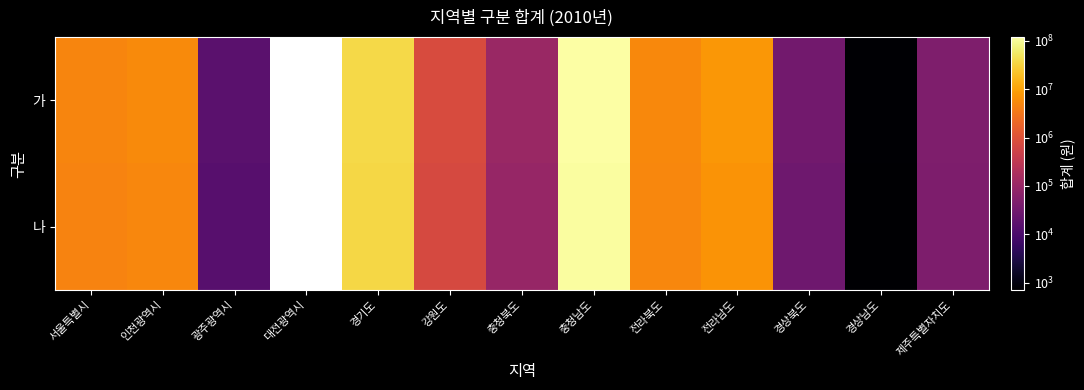

At how many categories does at least one series exceed 103589944?

1